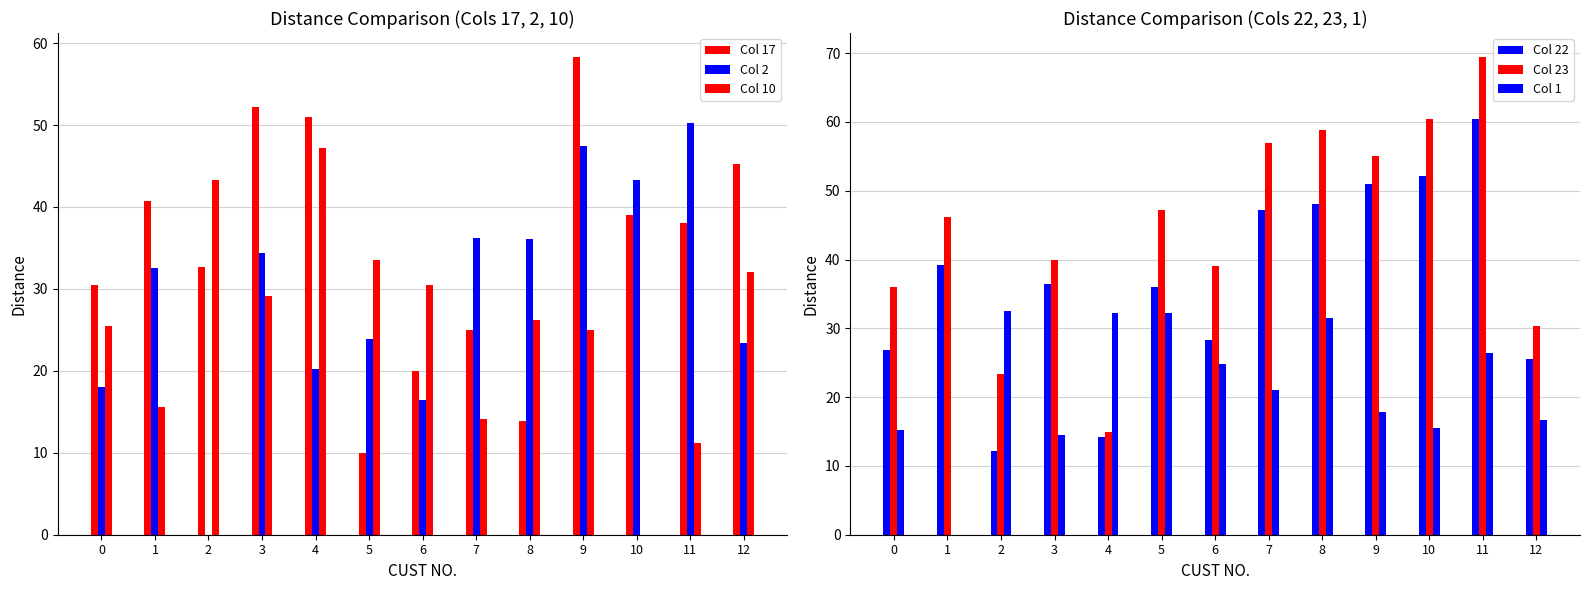

Is it true that Col 23 equals 58.9 at 8?

True